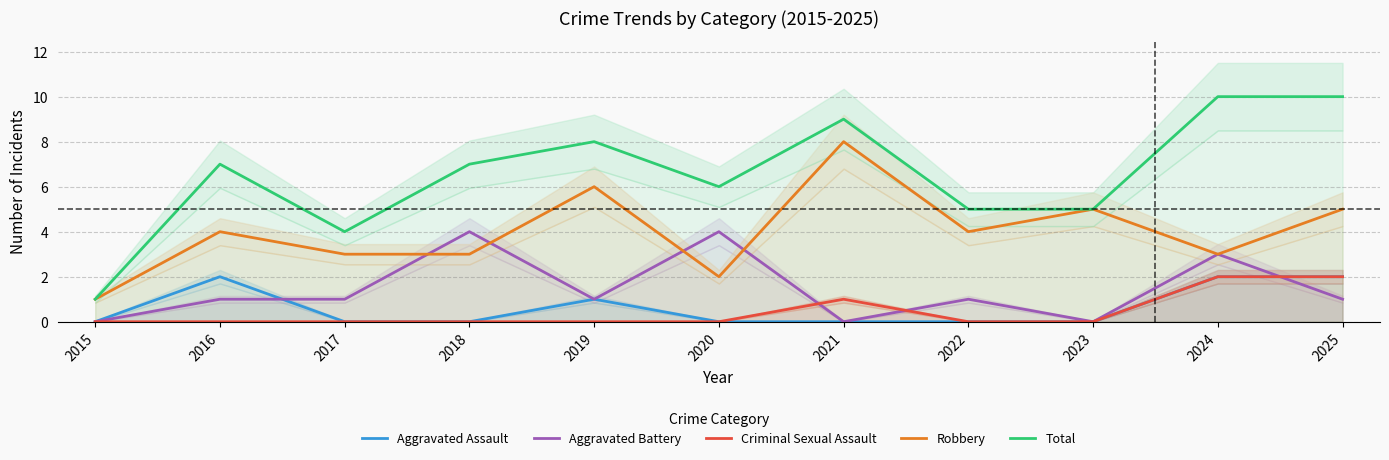

How many Criminal Sexual Assault values are between 0 and 1?

9